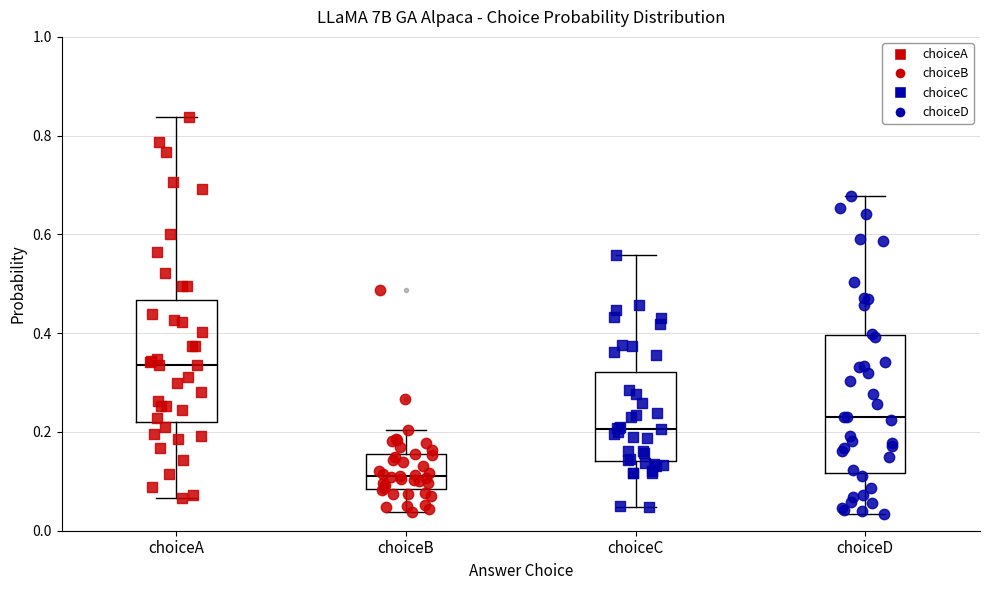

Which box's median line is the highest?

choiceA